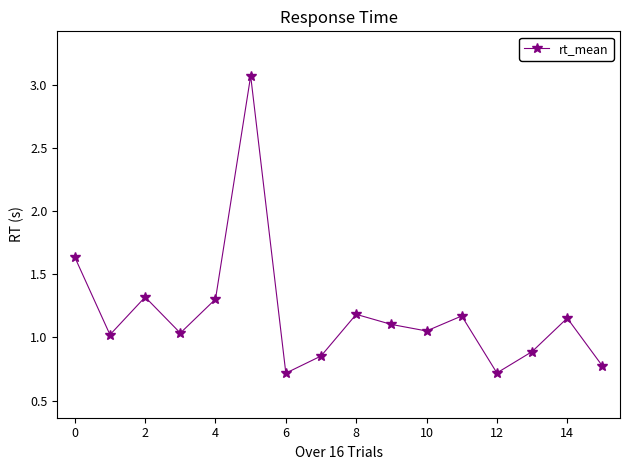

What is the value of the 5th point from the left?

1.3